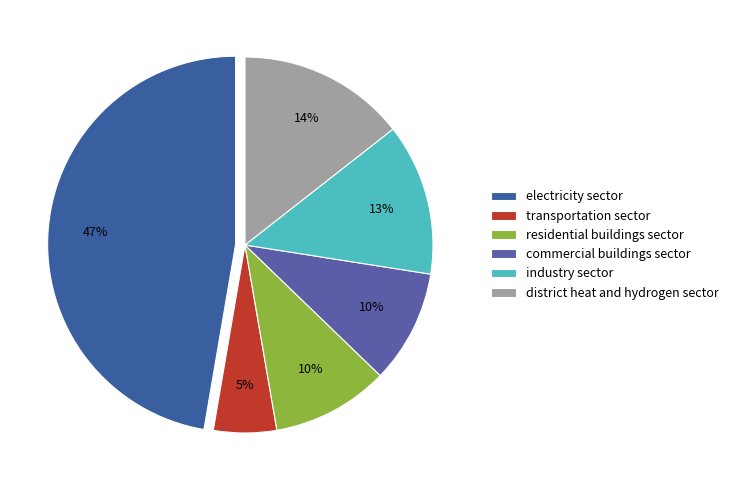

Count the number of slices in the pie.

6